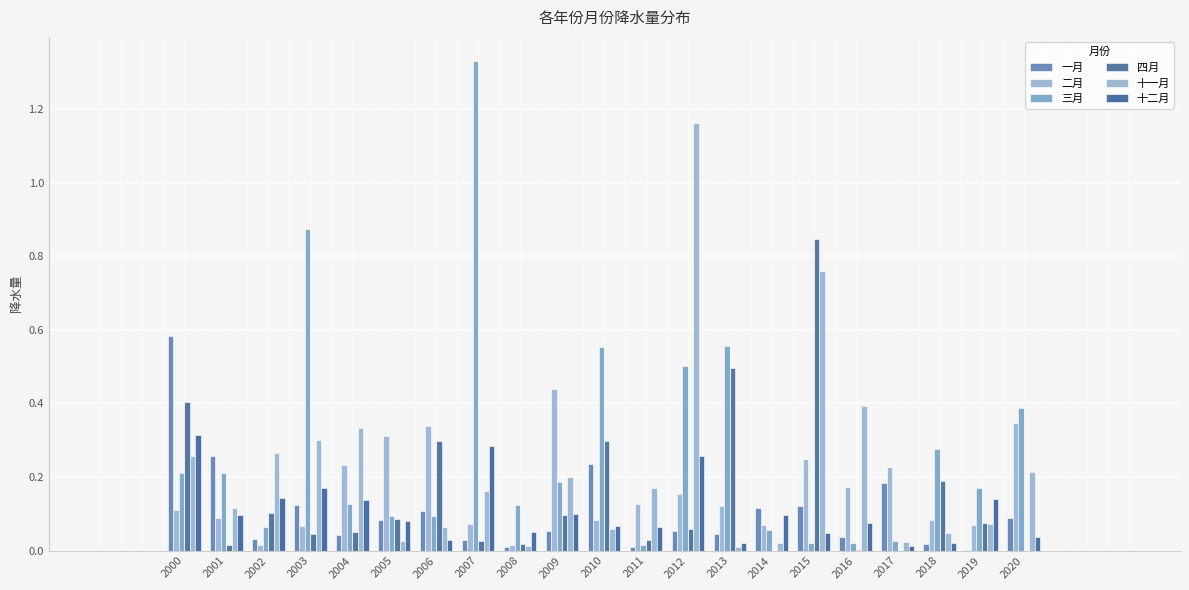

What is the spread (max minus min) of values at 2002?

0.2